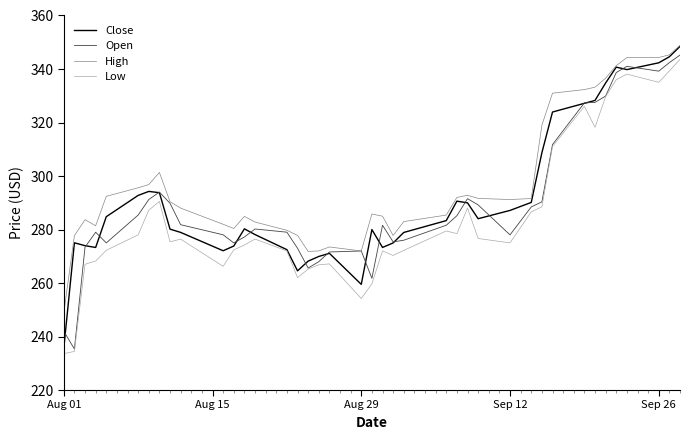

What is the lowest value of the High series?

248.8